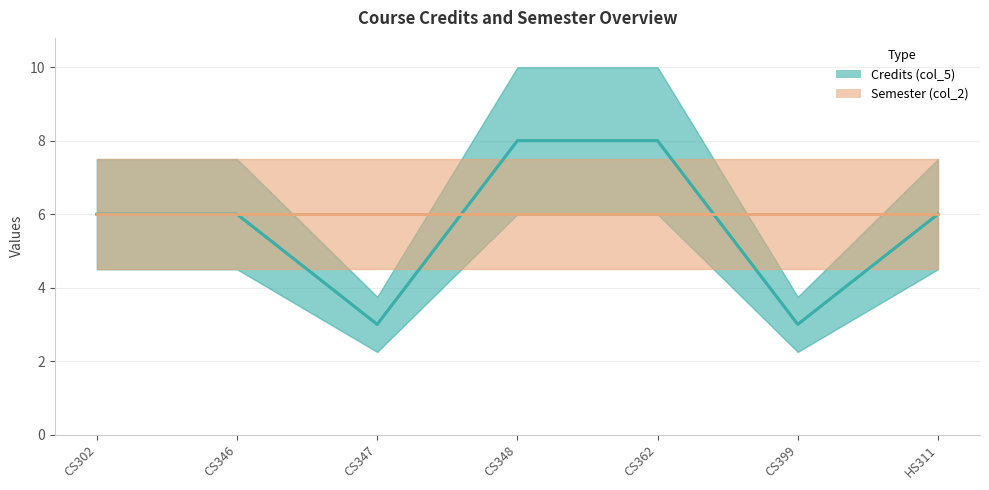

Which label corresponds to the smallest value in the chart?

CS347